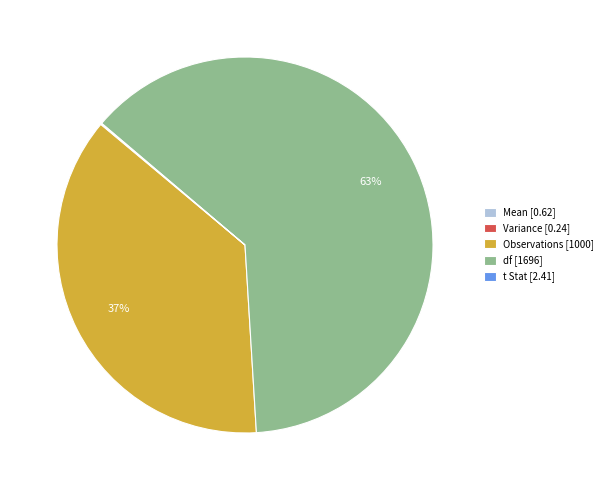

Is there any slice that represents more than half of the pie?

Yes